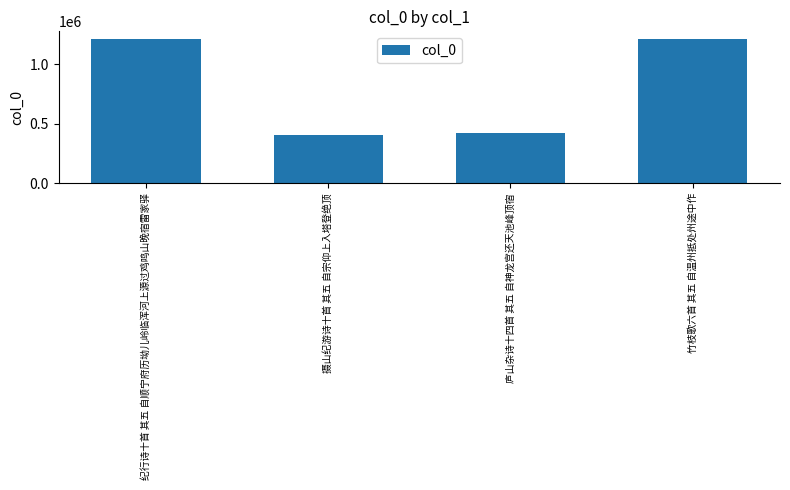

True or false: the data shows 520741 at 纪行诗十首 其五 自顺宁府历坳儿岭临浑河上源过鸡鸣山晚宿雷家驿.

False